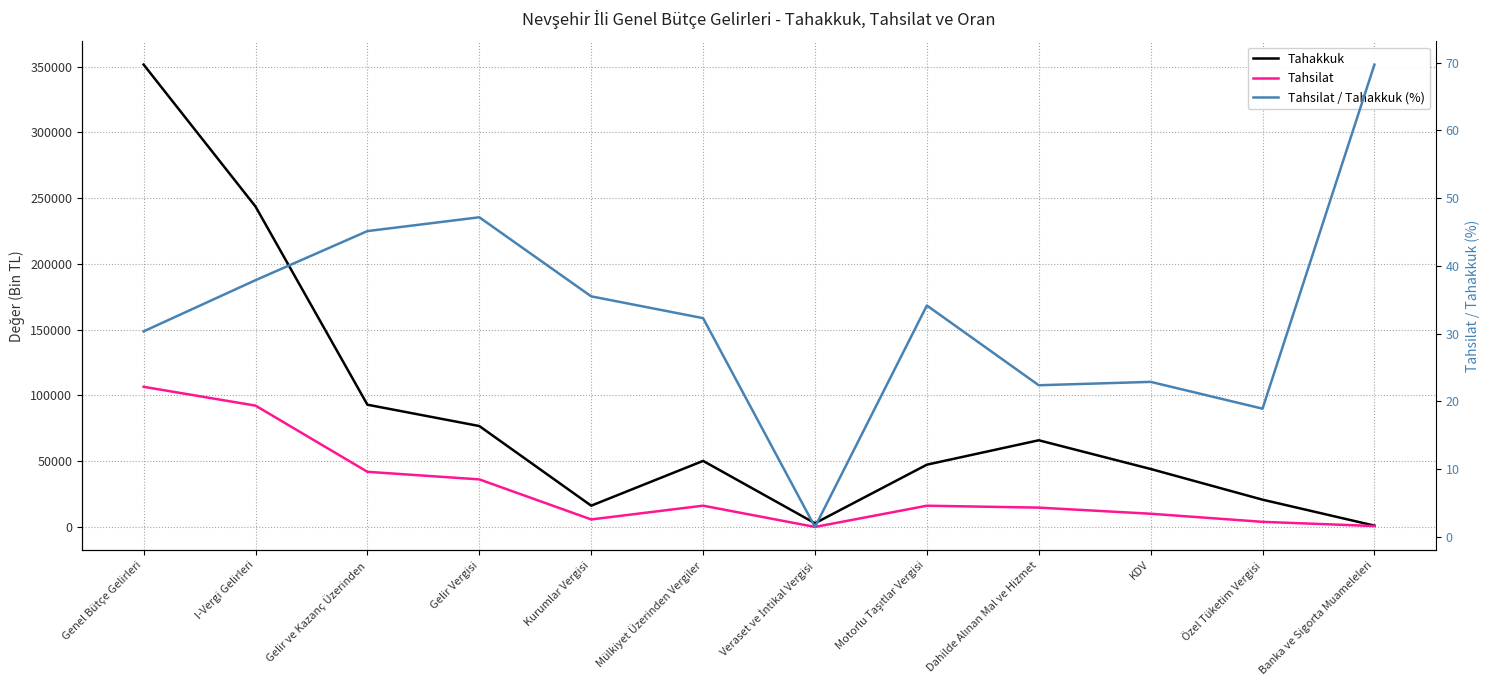

The value of Tahsilat / Tahakkuk (%) at Dahilde Alınan Mal ve Hizmet is 22.4. True or false?

True